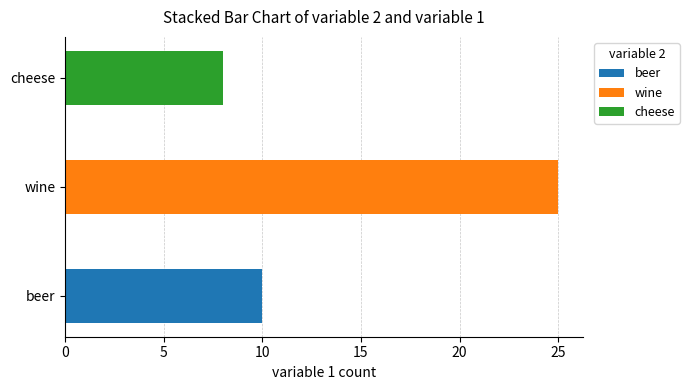

Reading right to left, what are all the values shown in this chart?

8	25	10